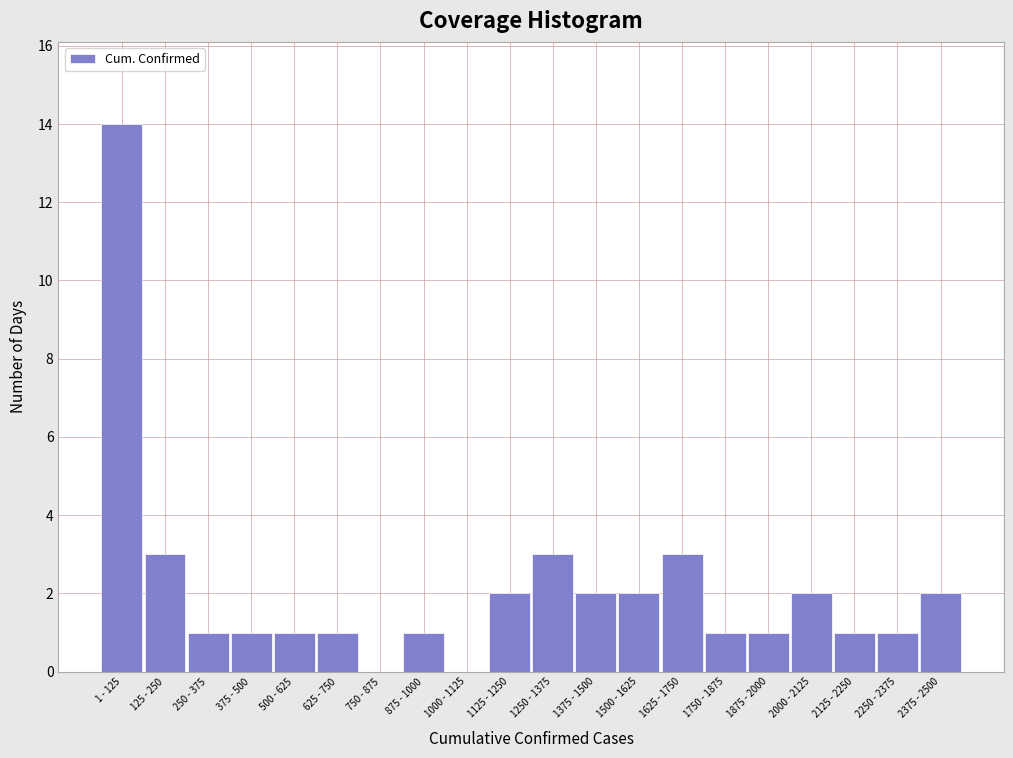

Reading left to right, list all the values displayed in this chart.

1 - 125=14	125 - 250=3	250 - 375=1	375 - 500=1	500 - 625=1	625 - 750=1	750 - 875=0	875 - 1000=1	1000 - 1125=0	1125 - 1250=2	1250 - 1375=3	1375 - 1500=2	1500 - 1625=2	1625 - 1750=3	1750 - 1875=1	1875 - 2000=1	2000 - 2125=2	2125 - 2250=1	2250 - 2375=1	2375 - 2500=2